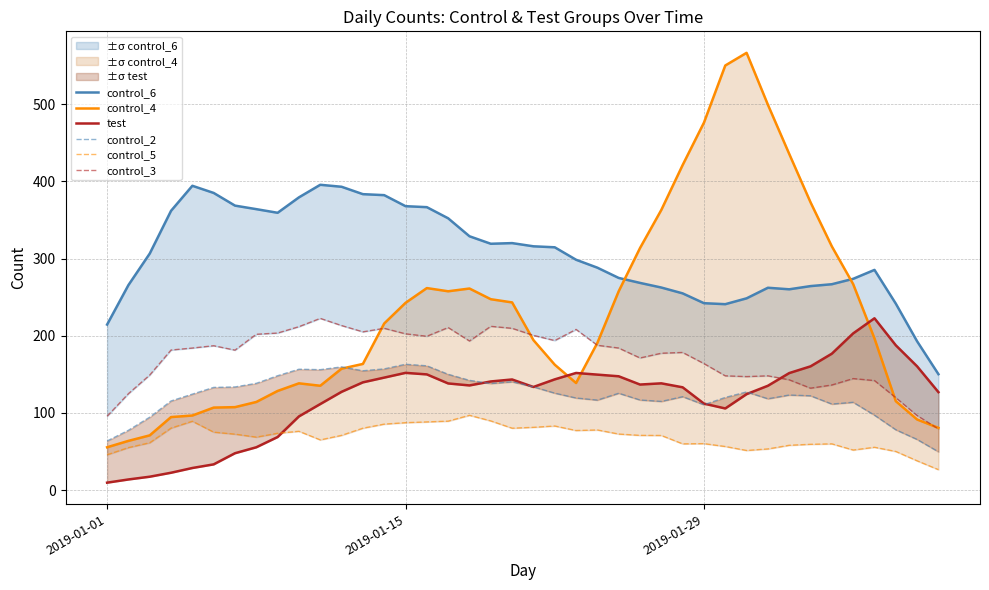

Is this an area chart (filled region under the line)?

No